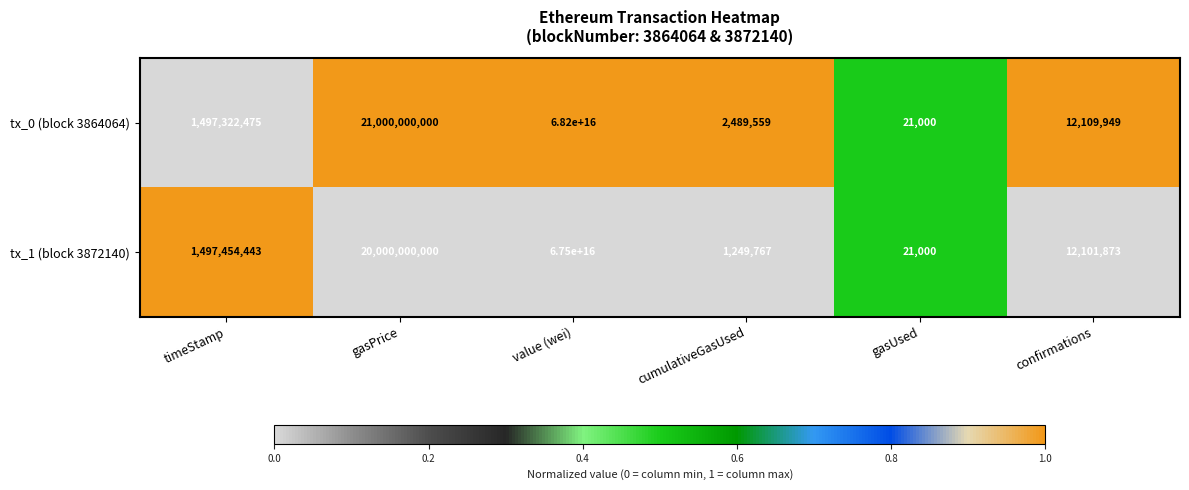

List the labels in order of tx_1 (block 3872140) value, largest first.

value (wei), gasPrice, timeStamp, confirmations, cumulativeGasUsed, gasUsed